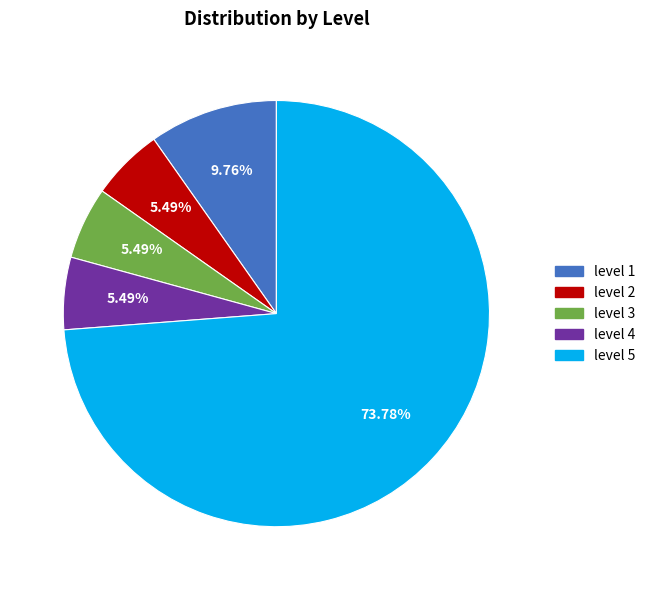

Is level 5 the majority of the pie?

Yes